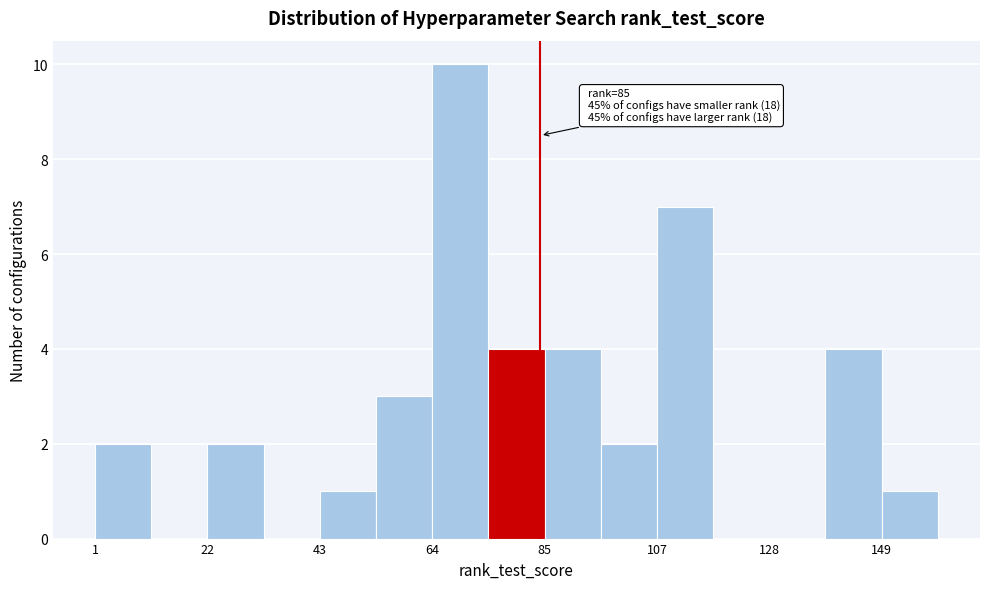

Read against the x-axis, roughly where is the centre of the tallest bar?

70